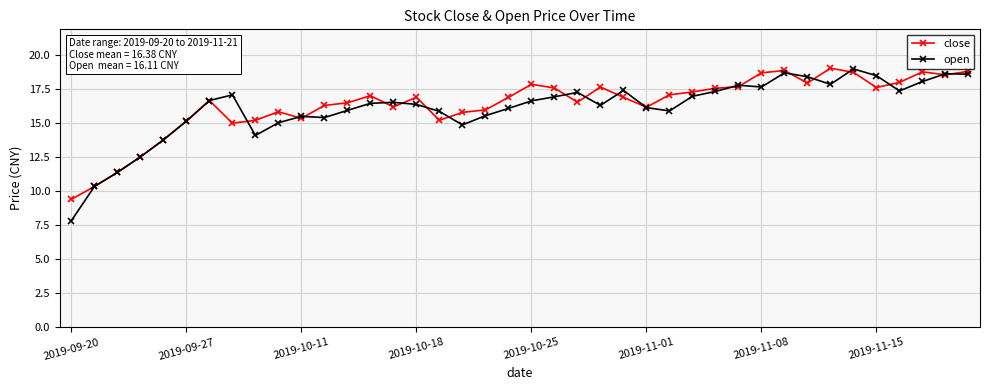

At how many categories does at least one series exceed 10?

39